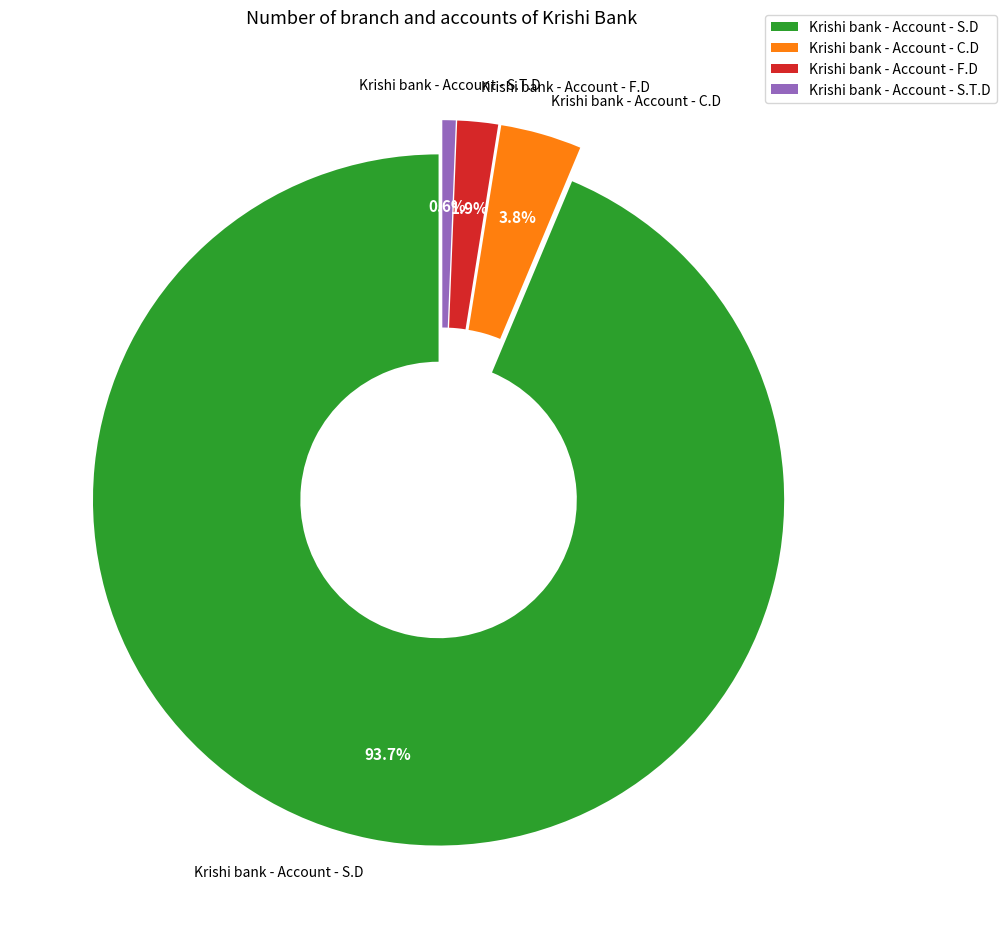

What is the total percentage of Krishi bank - Account - F.D and Krishi bank - Account - S.T.D?

2.5%